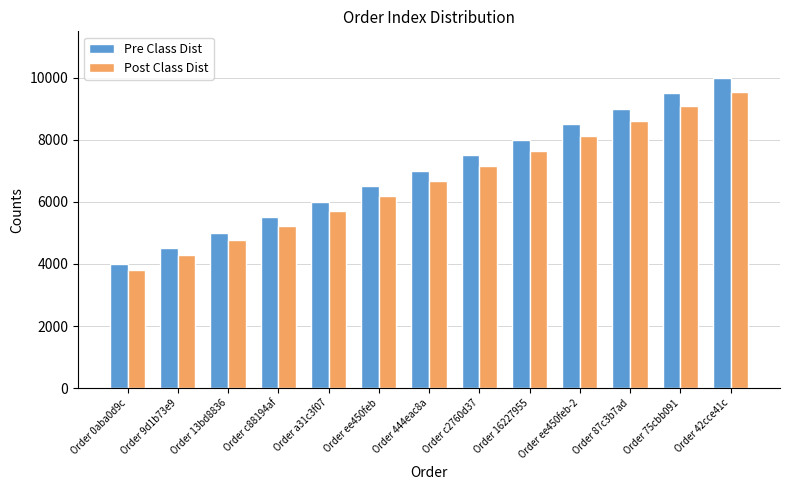

Reading left to right, extract all data points from this chart.

Pre Class Dist: 4000	4500	5000	5500	6000	6500	7000	7500	8000	8500	9000	9500	10000
Post Class Dist: 3800	4280	4760	5240	5720	6200	6680	7160	7640	8120	8600	9080	9560